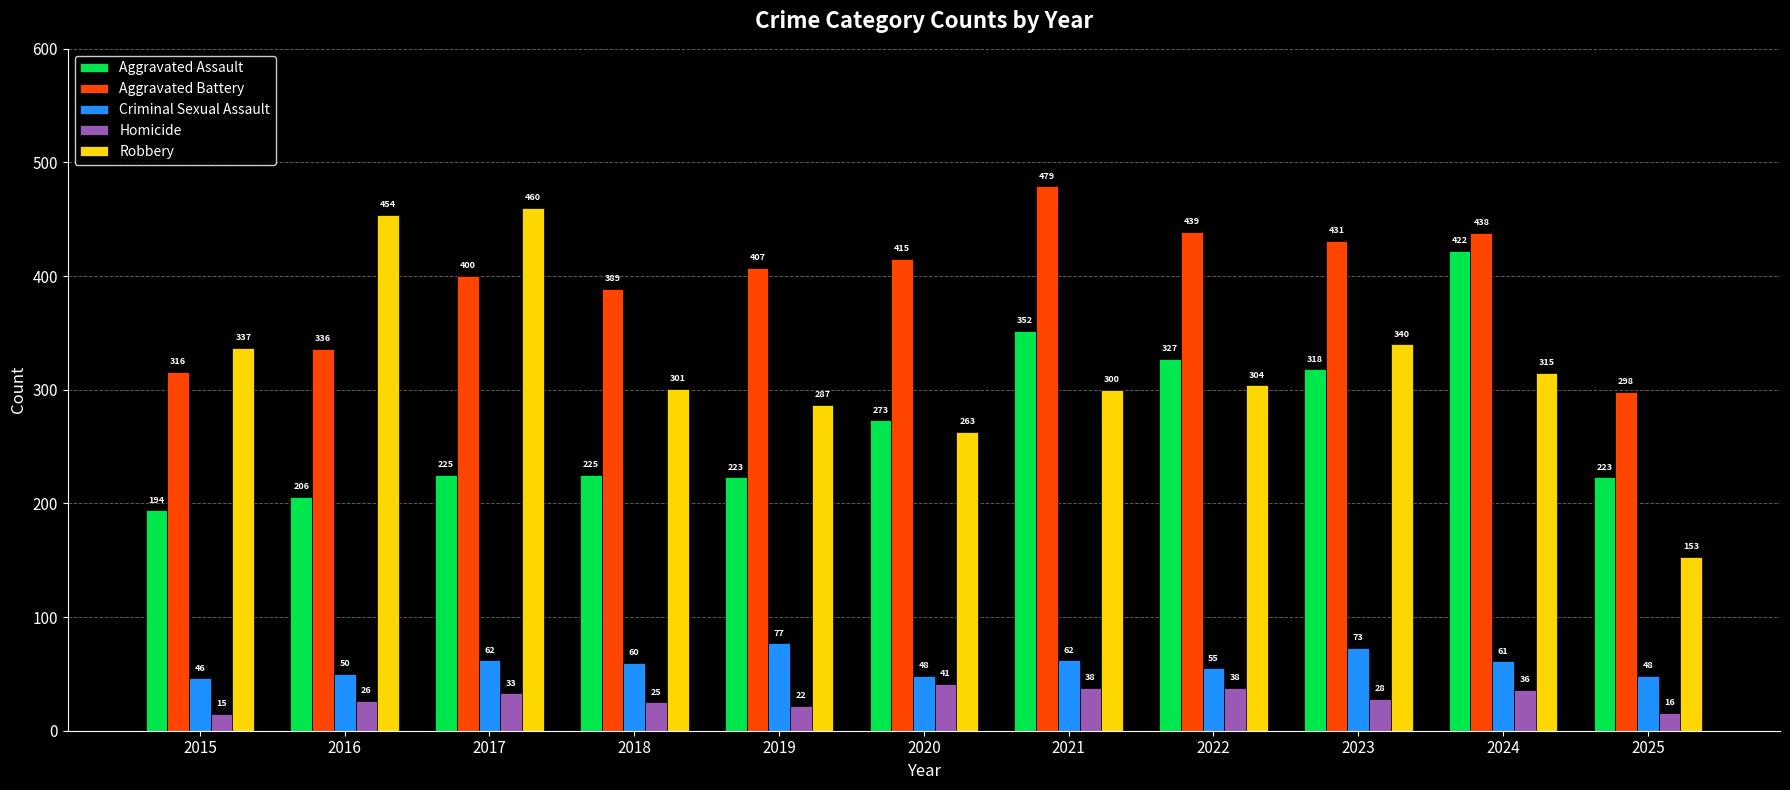

Count the number of data series in this chart.

5